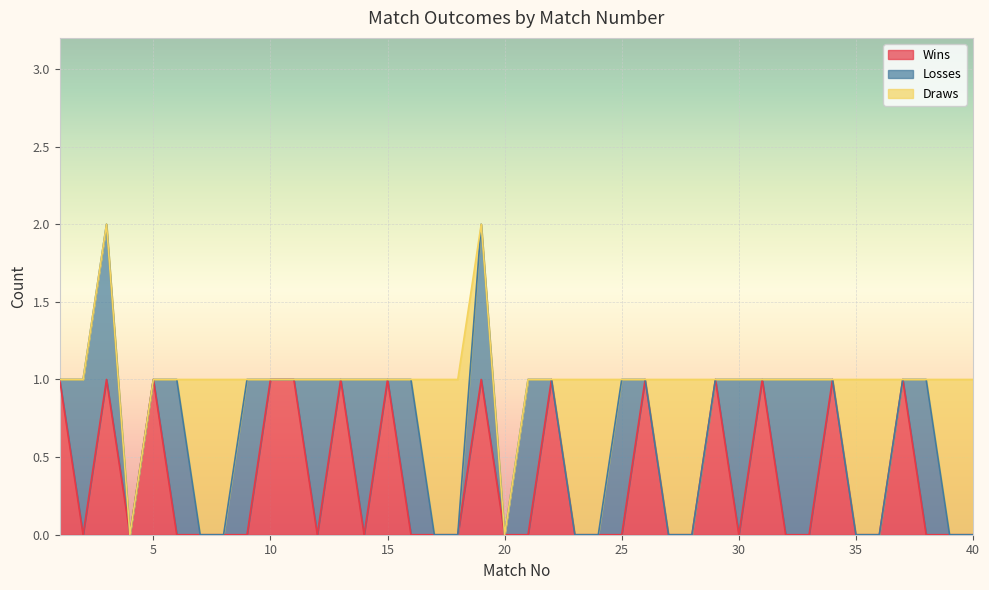

Is it true that Wins equals 0 at 2?

True